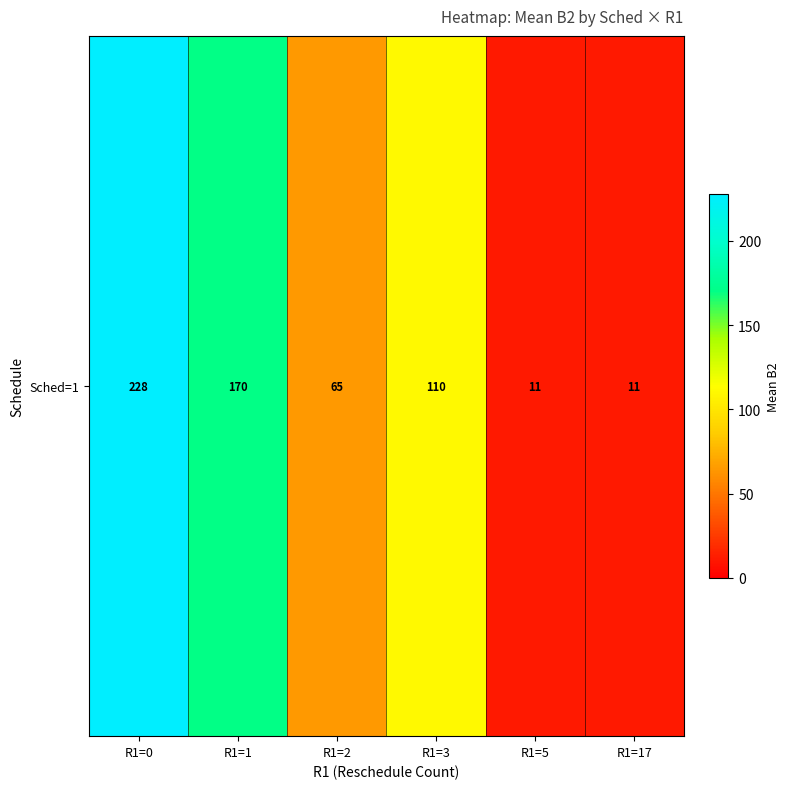

Reading left to right, transcribe all the data shown in this chart.

R1=0=227.6	R1=1=170.4	R1=2=64.7	R1=3=110.3	R1=5=11.0	R1=17=11.0